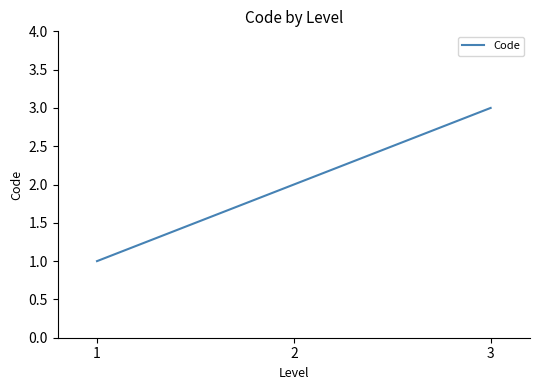

Reading left to right, transcribe all the data shown in this chart.

1	2	3